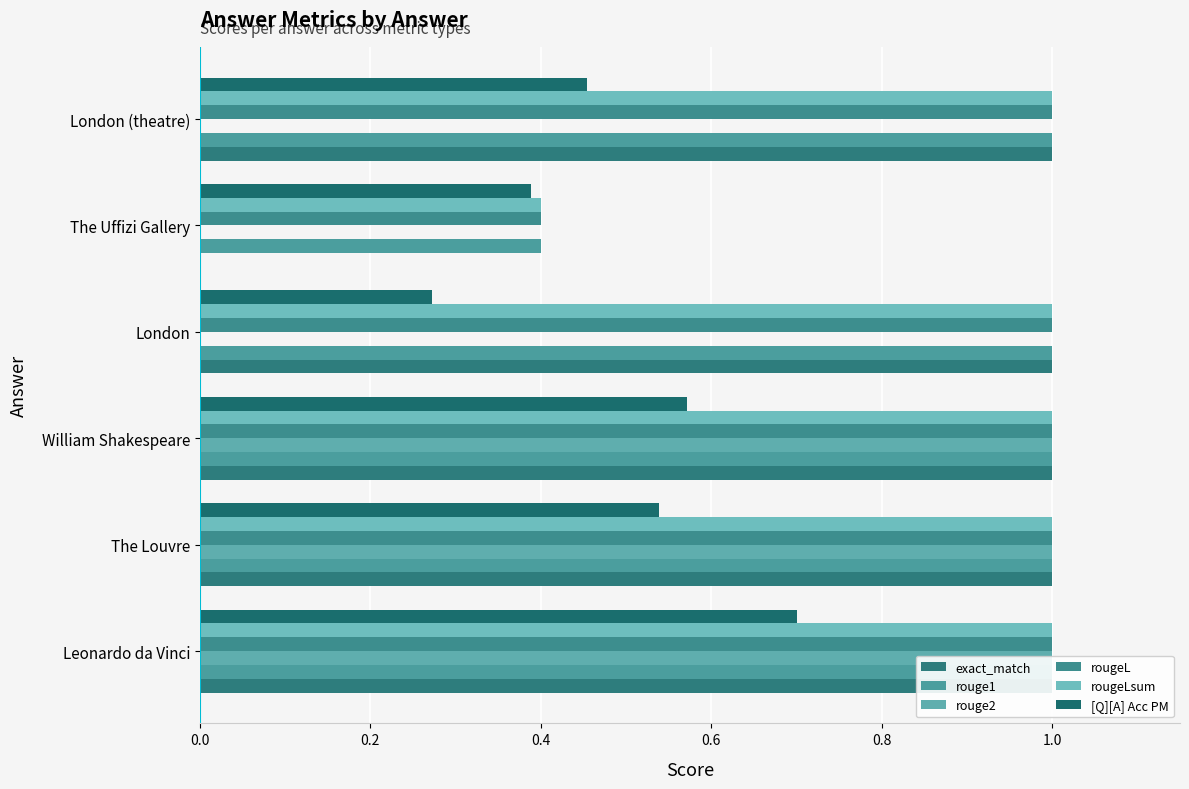

The rouge1 series shows 0.4 at The Uffizi Gallery. True or false?

True